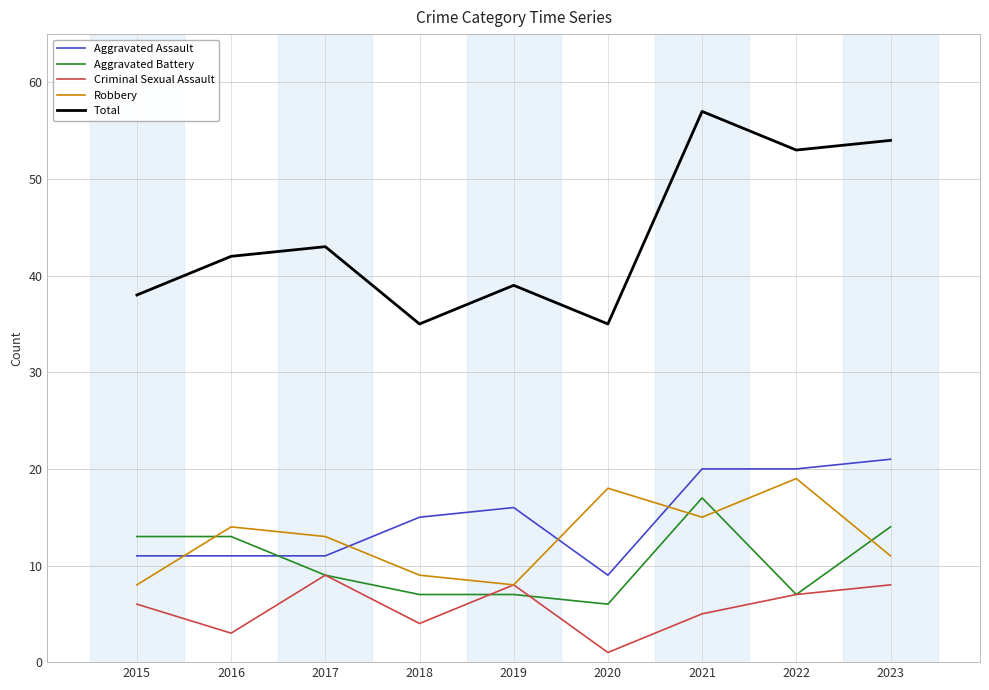

What is the total value across all series at 2017?

85